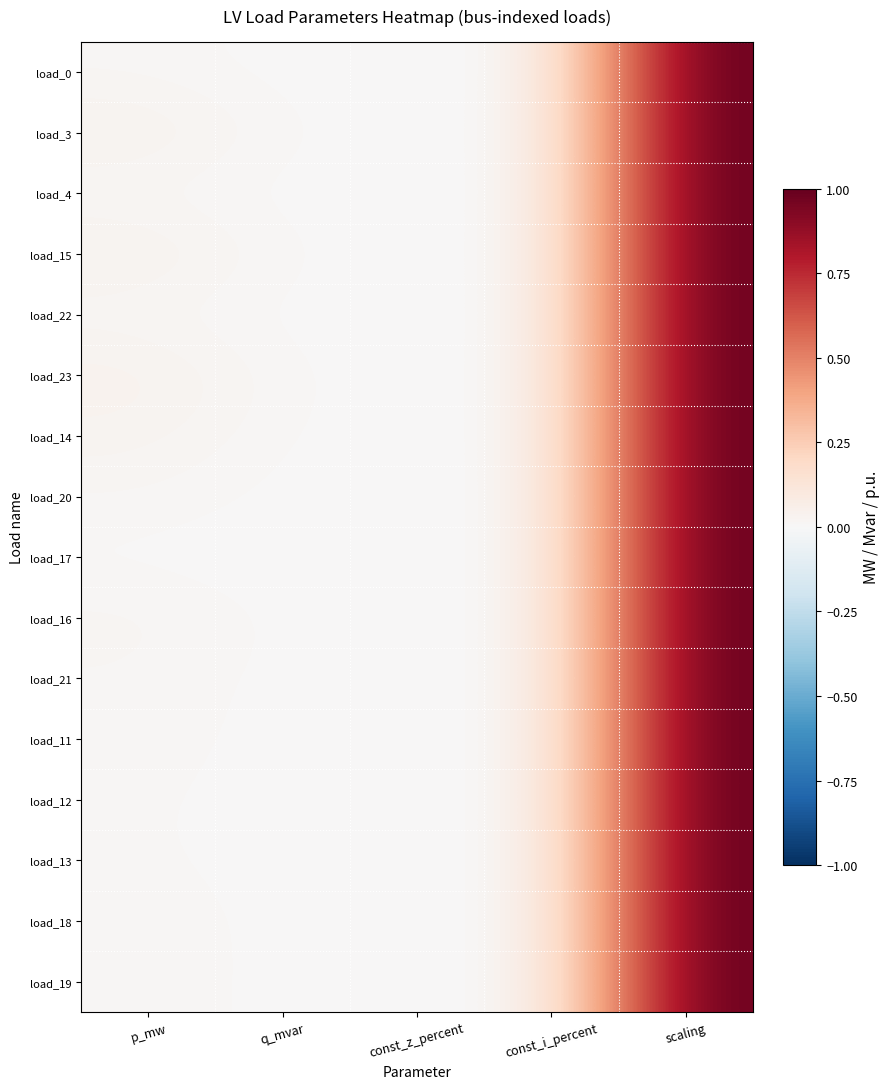

What is the total value across all series at q_mvar?

0.1